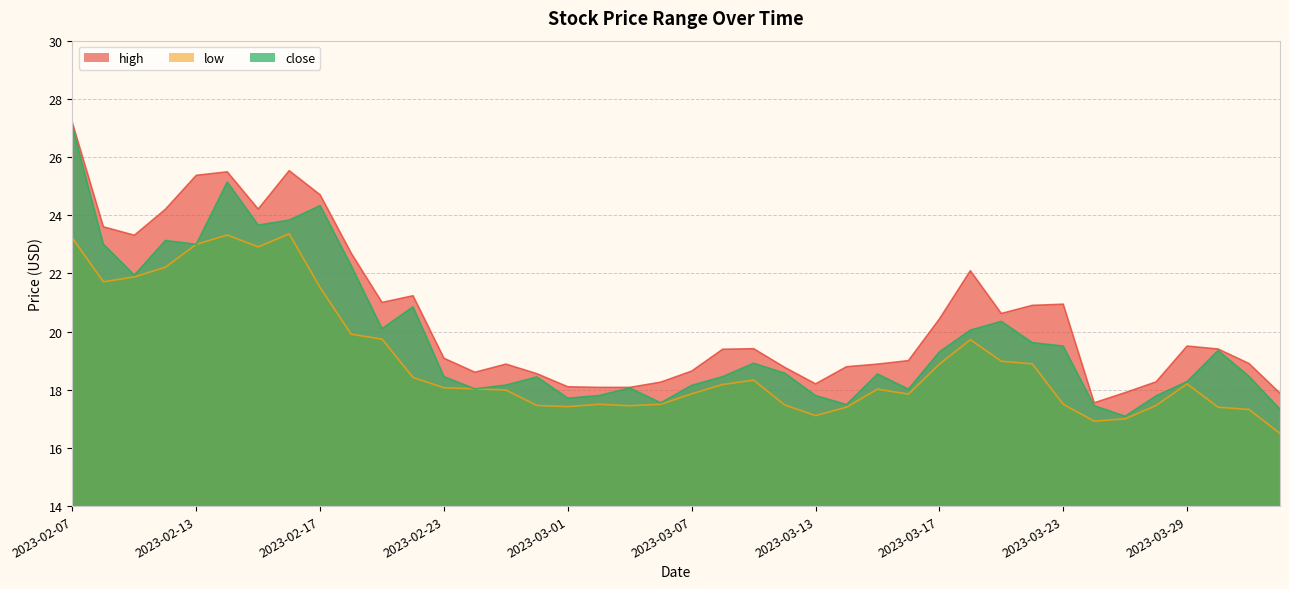

Does the chart have visible grid lines?

Yes